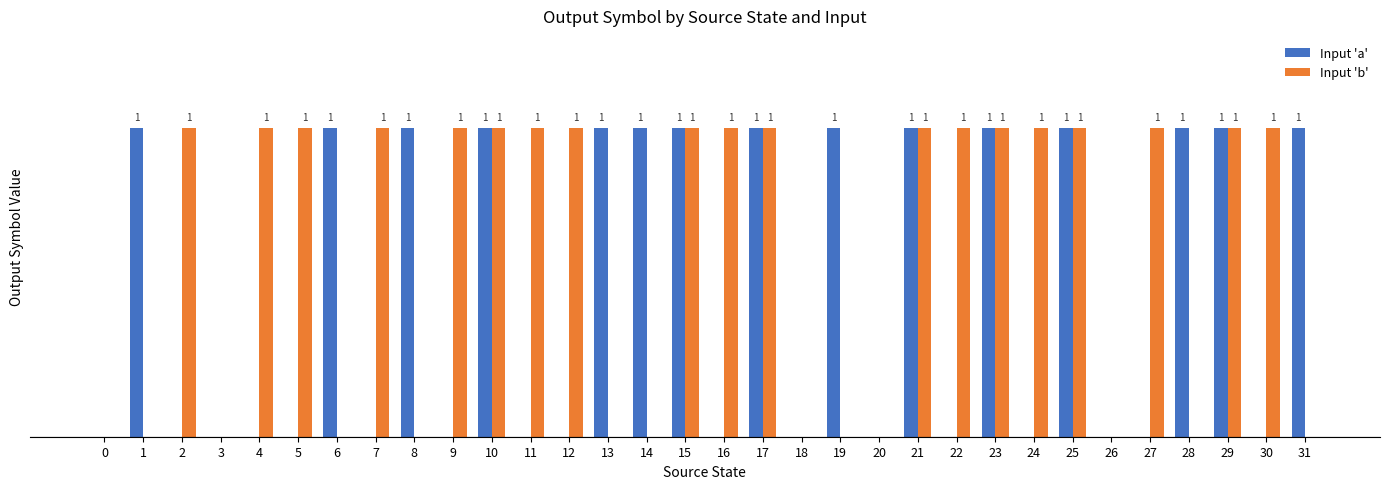

Which series has the largest total across all categories?

Input 'b'